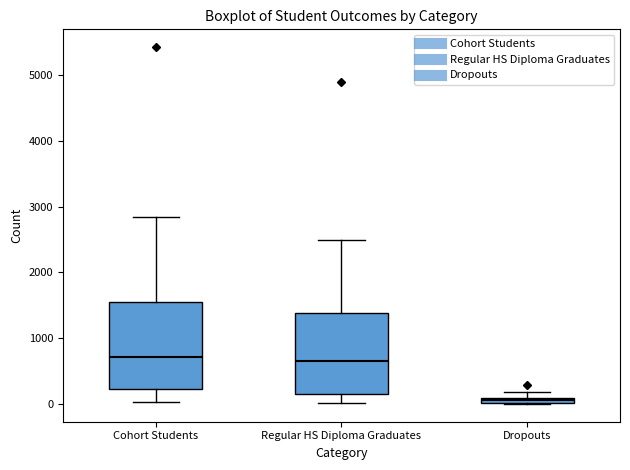

Which box is the tallest, from its lower edge to its upper edge?

Cohort Students